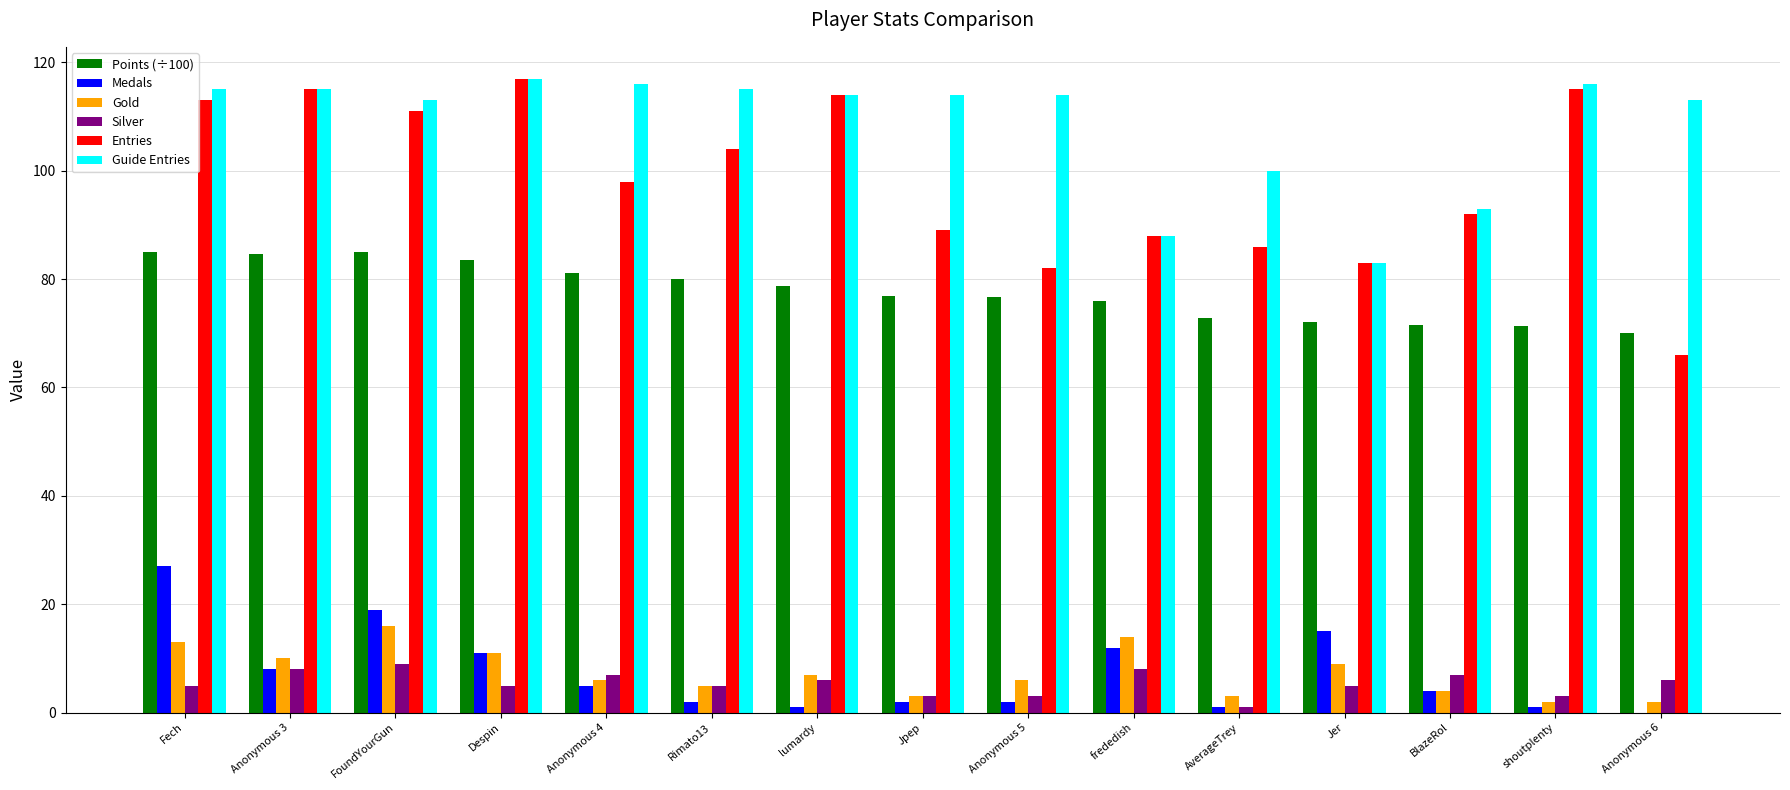

Which series changed the most between Fech and frededish?

Guide Entries